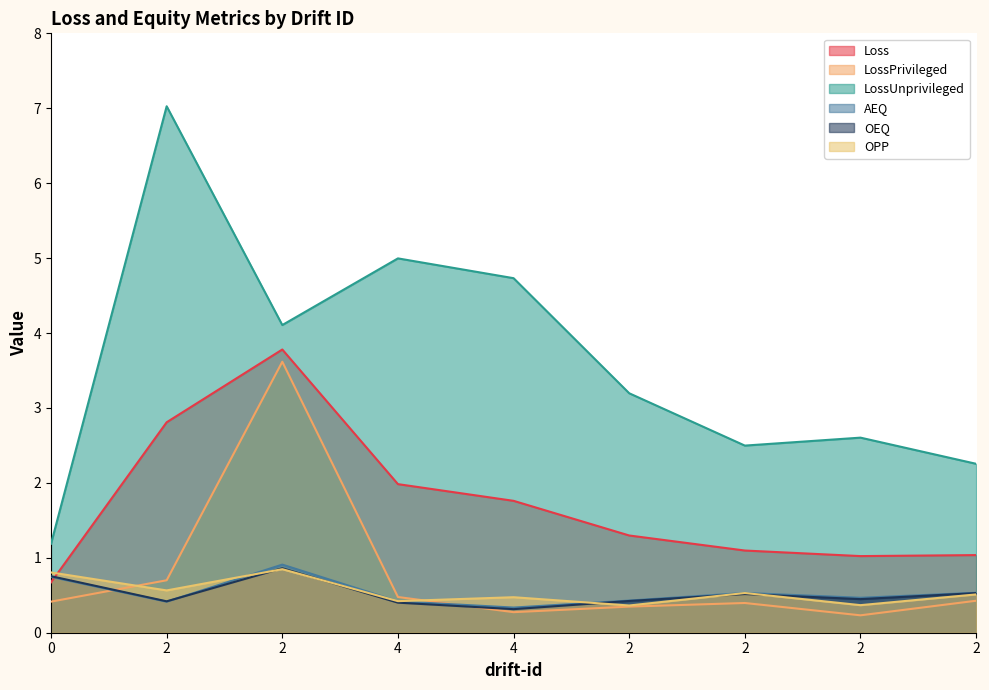

Which series has the largest total across all categories?

LossUnprivileged